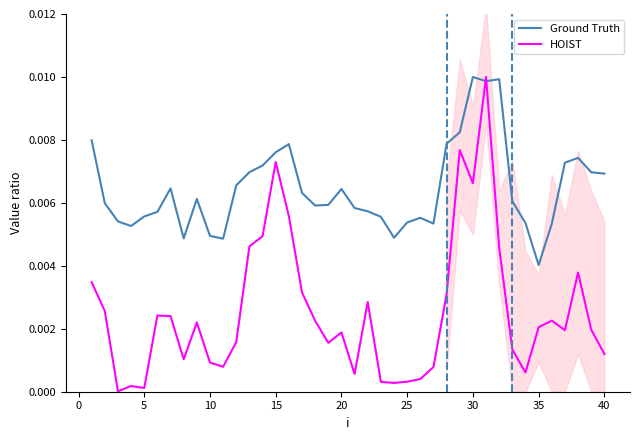

Which series ends up on top after the final intersection of HOIST and Ground Truth?

Ground Truth